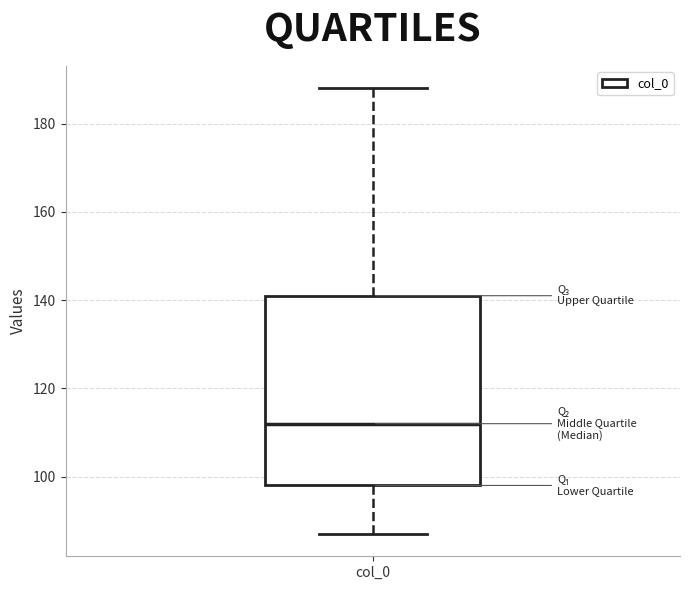

Transcribe this box plot: give where the median line is, the range the box spans, and where the two whiskers end, as read against the y-axis. The values are not printed on the chart, so give them approximately, as read against the axis.

median 112, box 98 to 142, whiskers 88 to 188